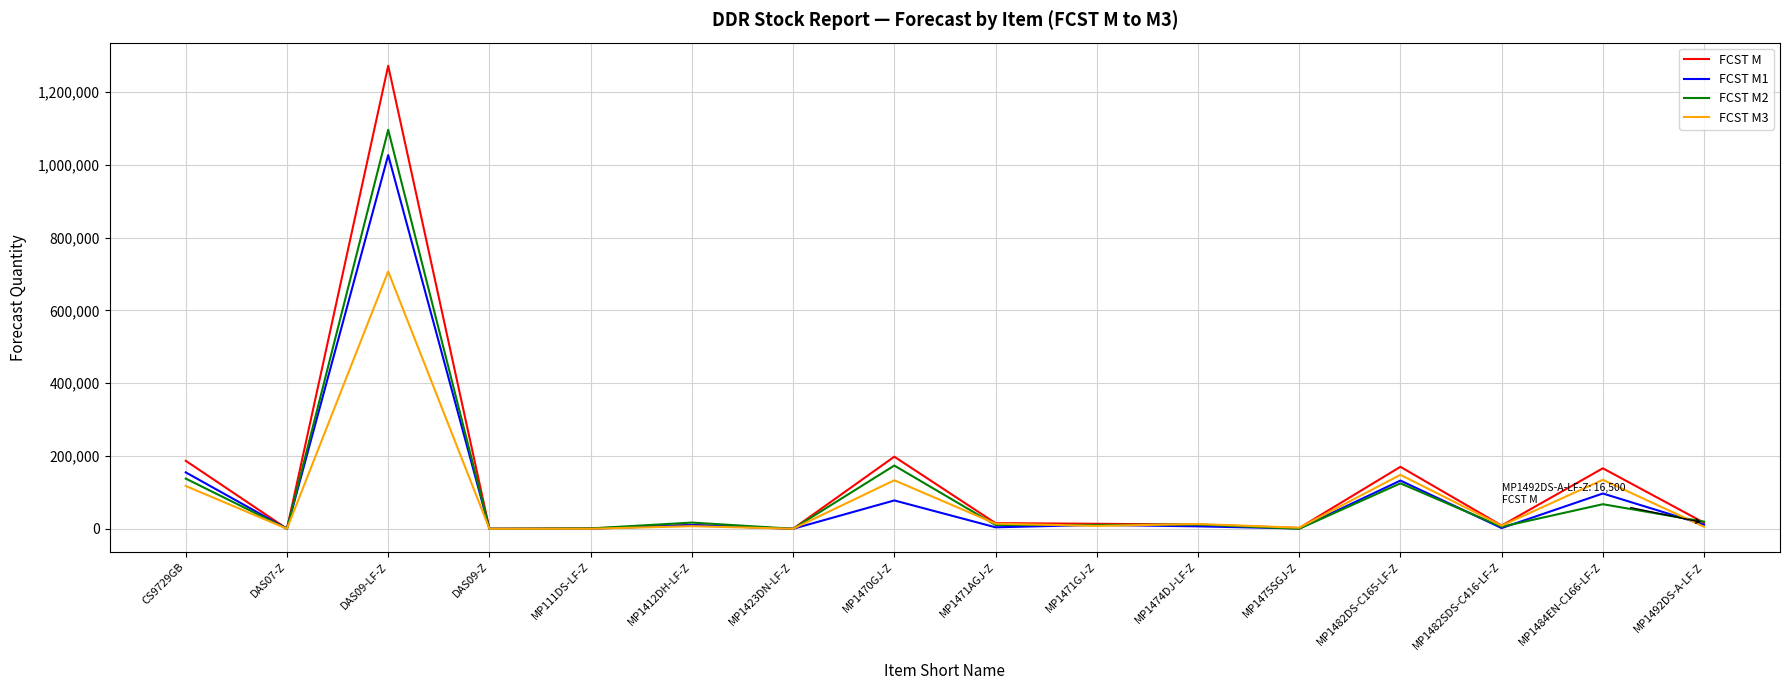

Which series has the largest range (max minus min)?

FCST M